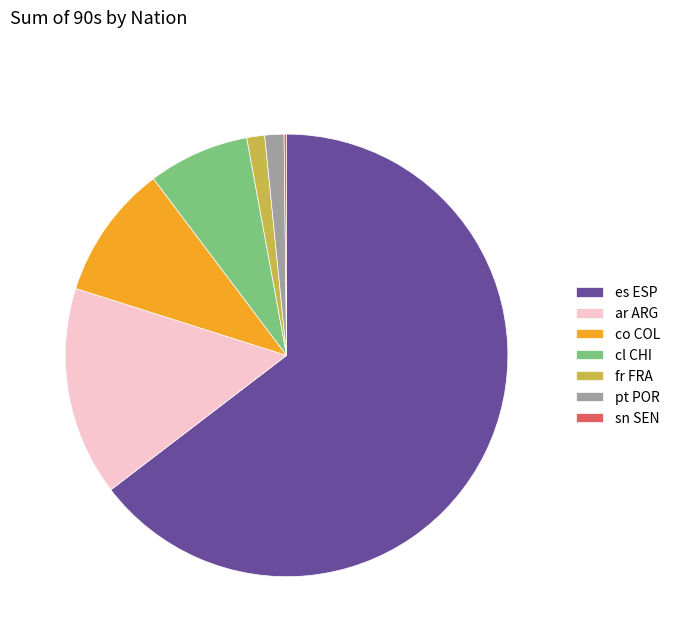

Which category has the biggest portion of the pie?

es ESP